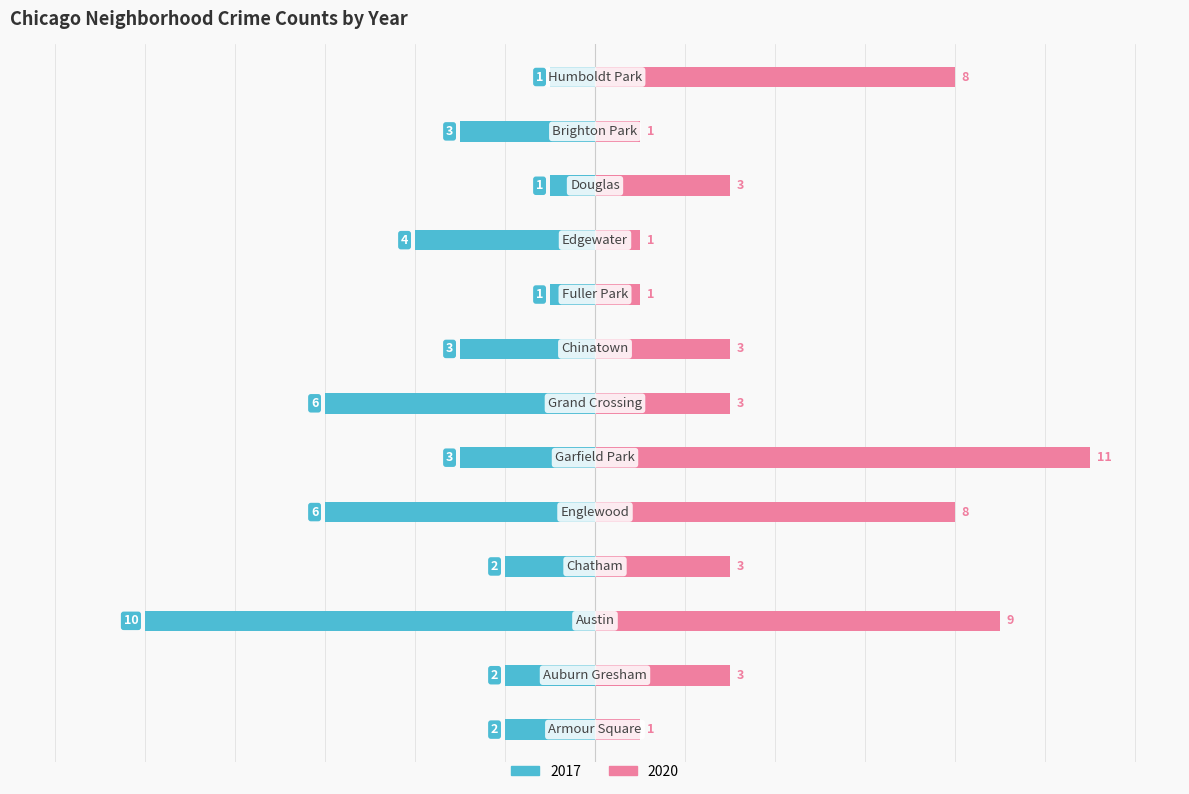

What position from the right is Humboldt Park?

1